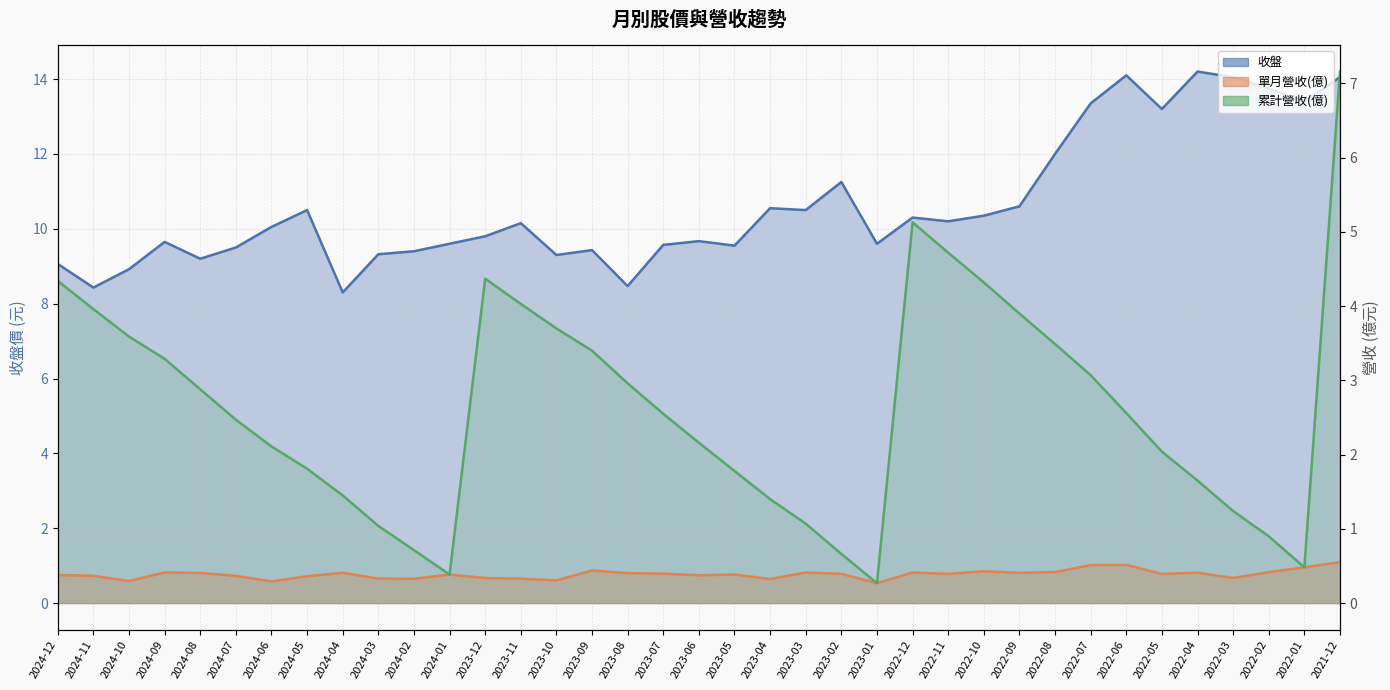

At 2022-08, list the series in order from smallest to largest.

單月營收(億), 累計營收(億), 收盤